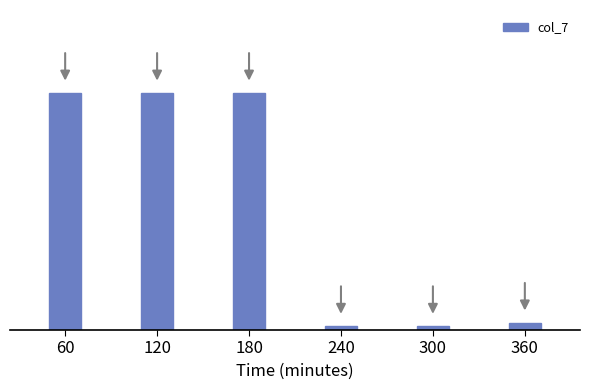

Are the bars horizontal?

No